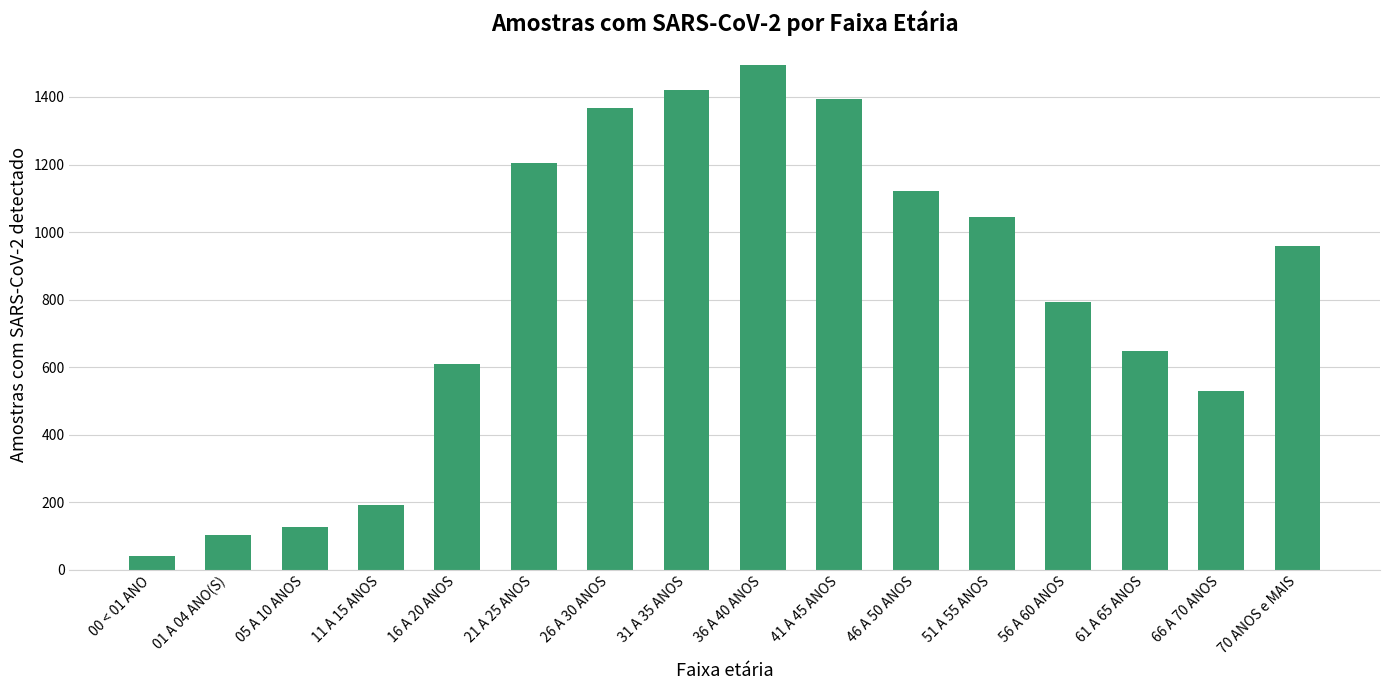

What is the difference between the values at 00 < 01 ANO and 66 A 70 ANOS?

488